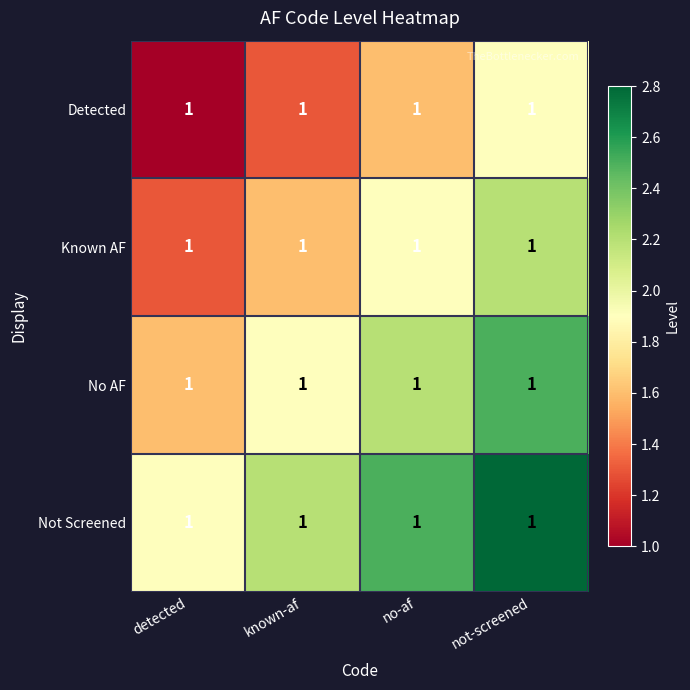

What is the difference between the second highest and minimum values in the Not Screened series?

0.6